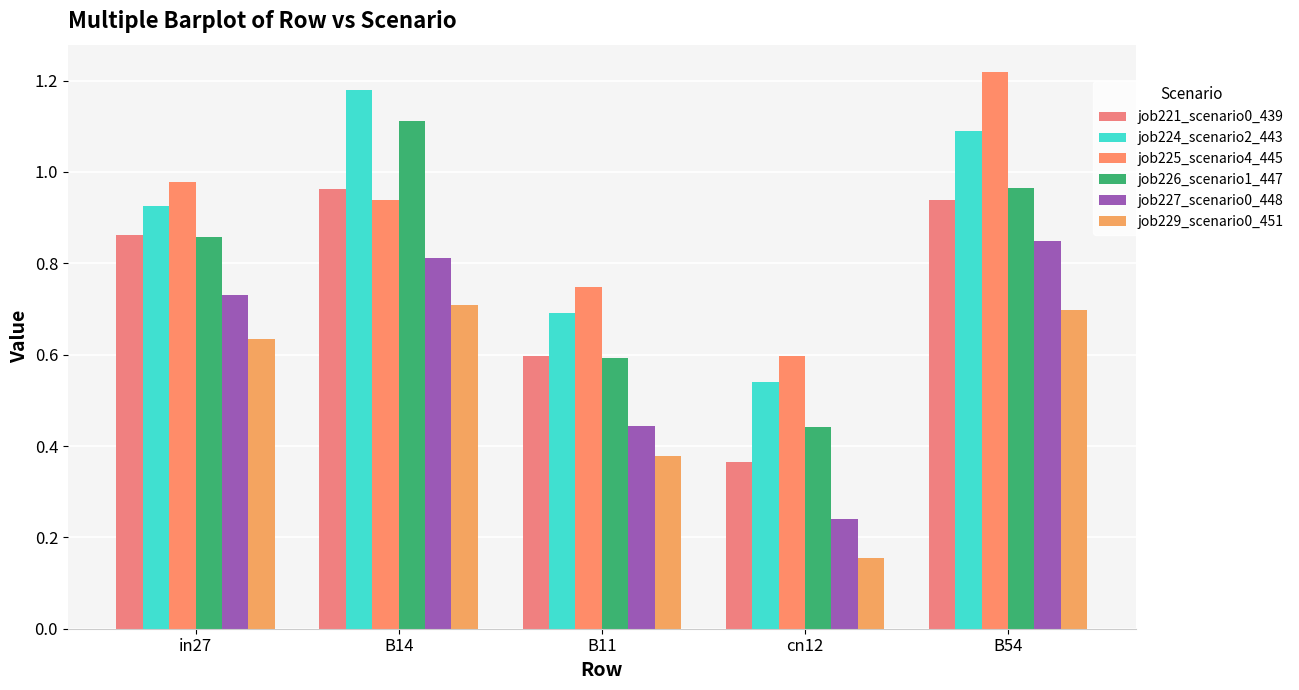

How many distinct data groups are displayed?

6